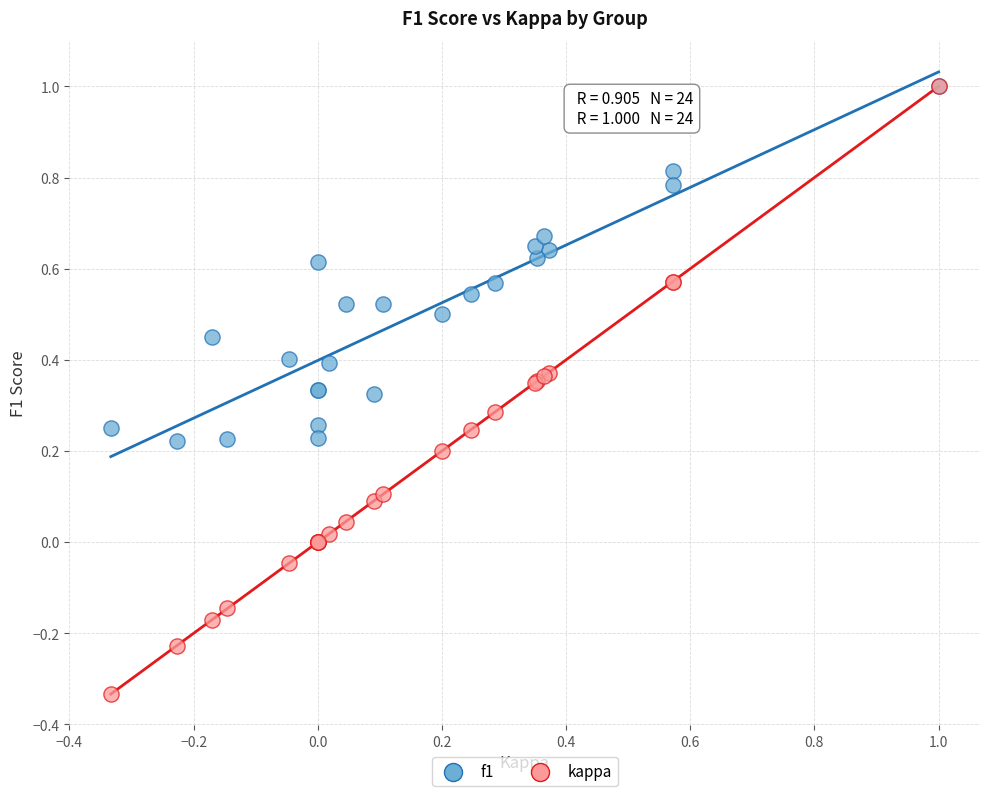

What are all the series names shown in the legend?

f1, kappa